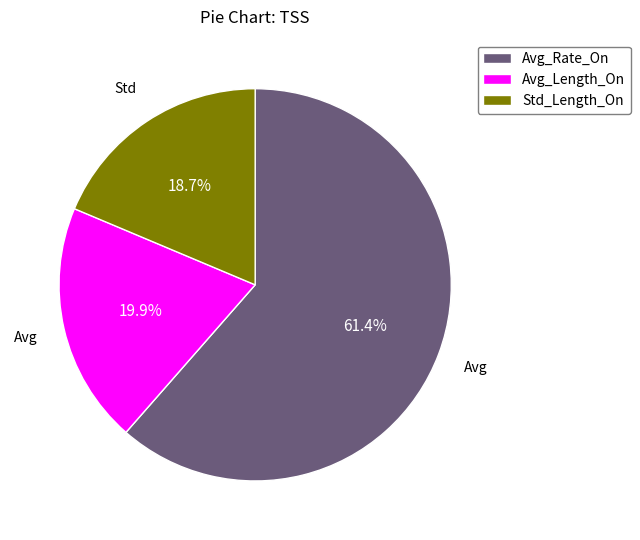

What is the total percentage of Avg_Length_On and Avg_Rate_On?

81.3%